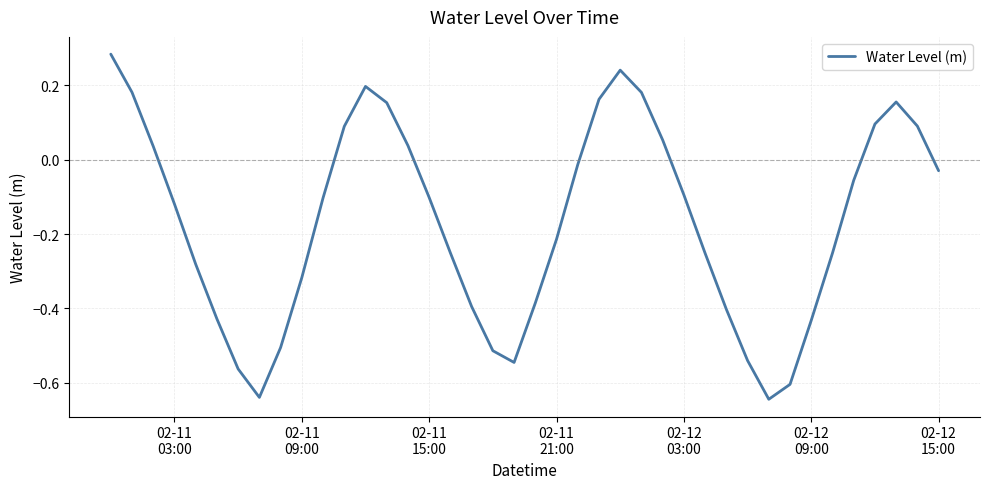

How many lines are shown in the chart?

1